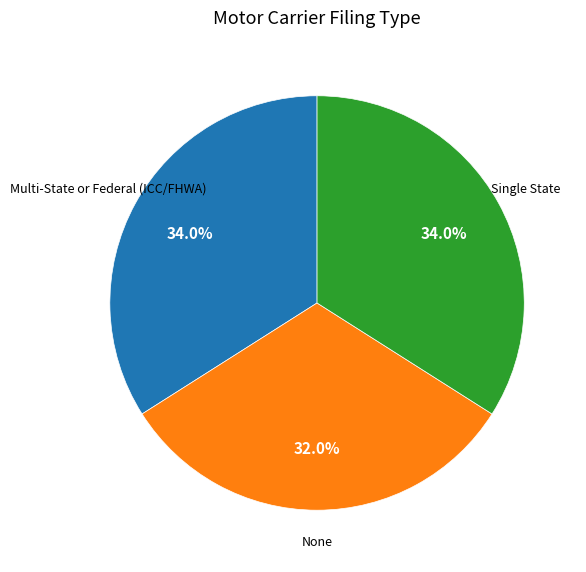

Is there any slice that represents more than half of the pie?

No